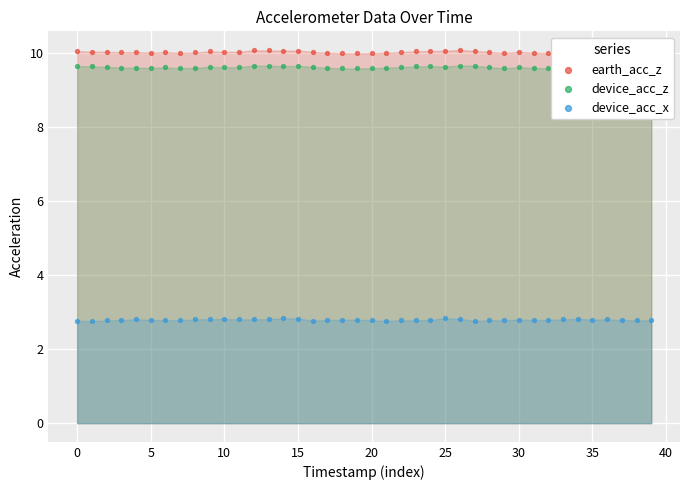

Which series has the largest total across all categories?

earth_acc_z